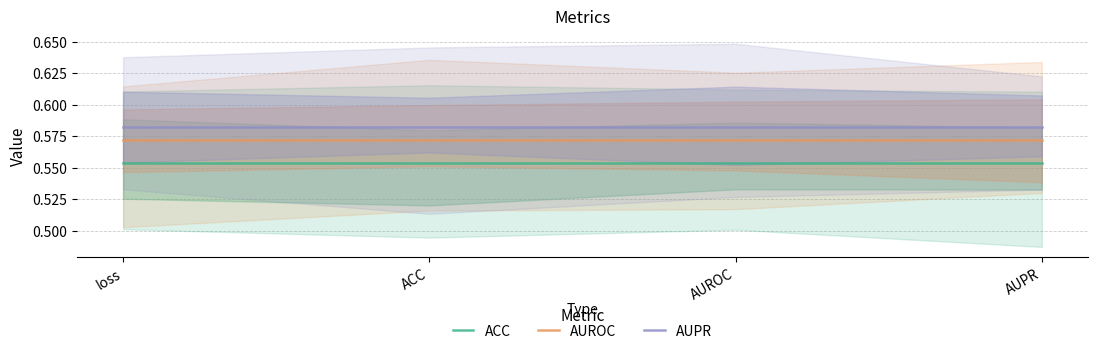

How many series are shown in this chart?

3